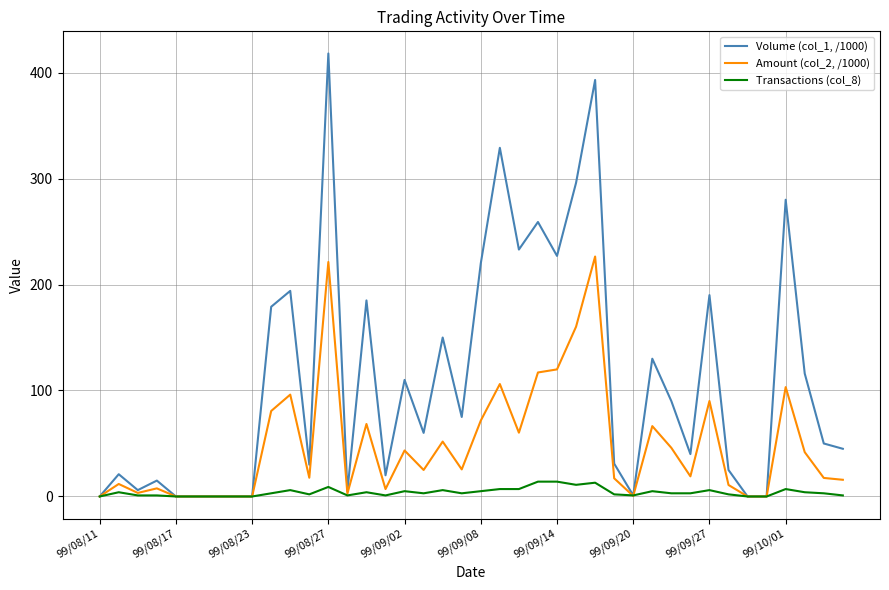

Rank the series by their average value, from lowest to highest.

Transactions (col_8), Amount (col_2, /1000), Volume (col_1, /1000)